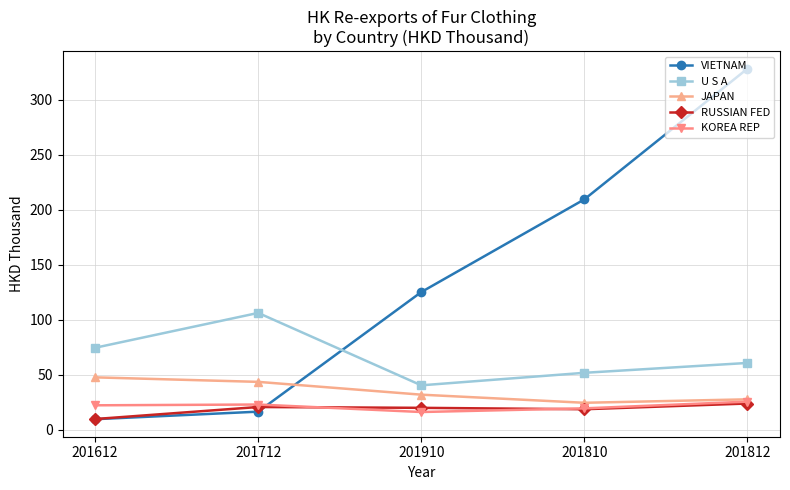

What is the sum of the KOREA REP values at 201910 and 201810?

35.4